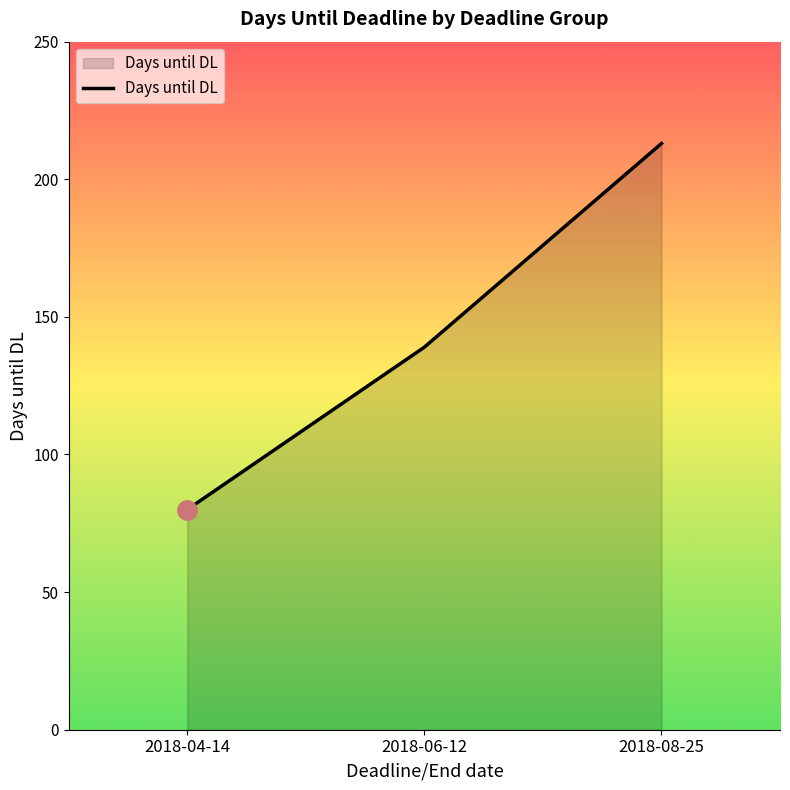

Rank the categories by value from lowest to highest.

2018-04-14, 2018-06-12, 2018-08-25